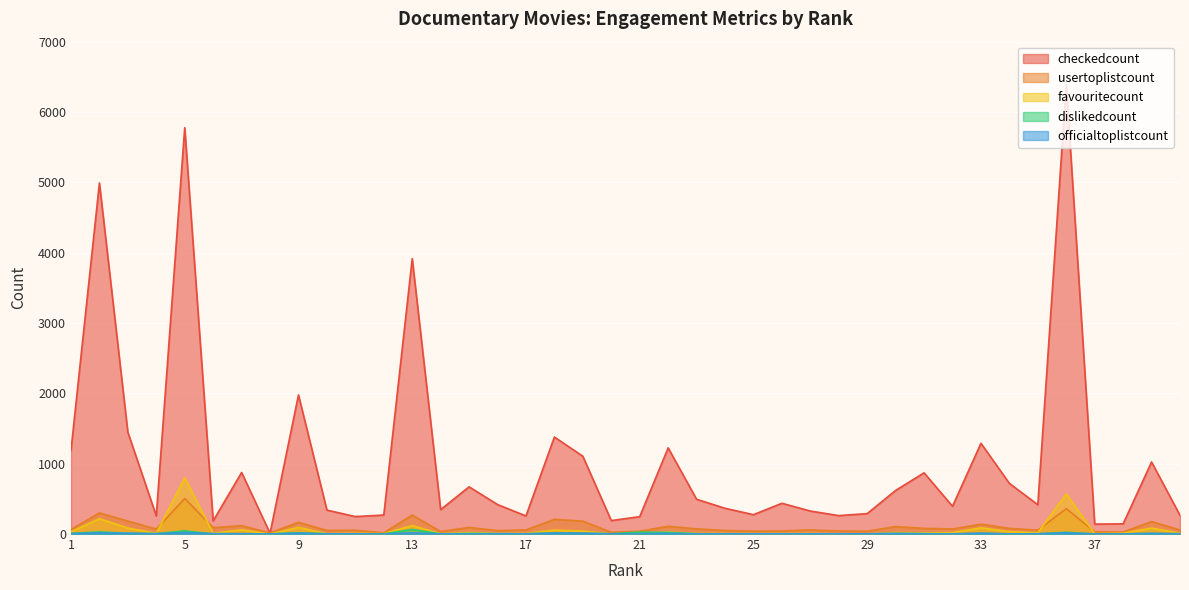

What is the value of the dislikedcount point at the 22nd from the left?

23